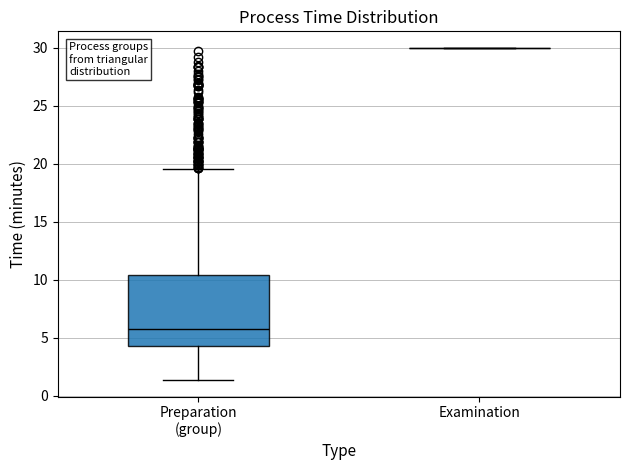

Comparing the boxes themselves (not the whiskers), which one is the tallest?

Preparation (group)